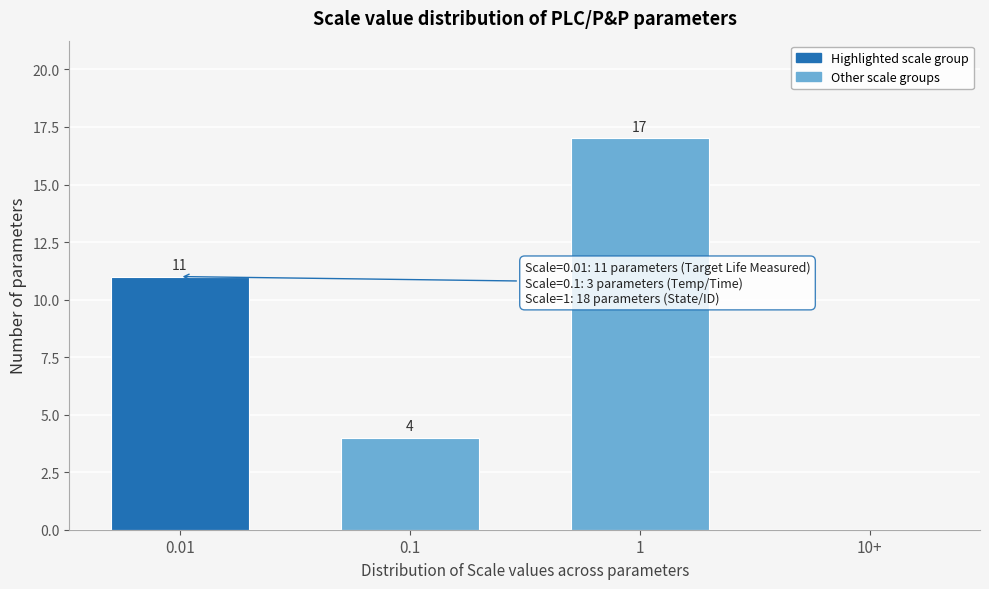

Reading right to left, transcribe all the data shown in this chart.

10+=0	1=17	0.1=4	0.01=11